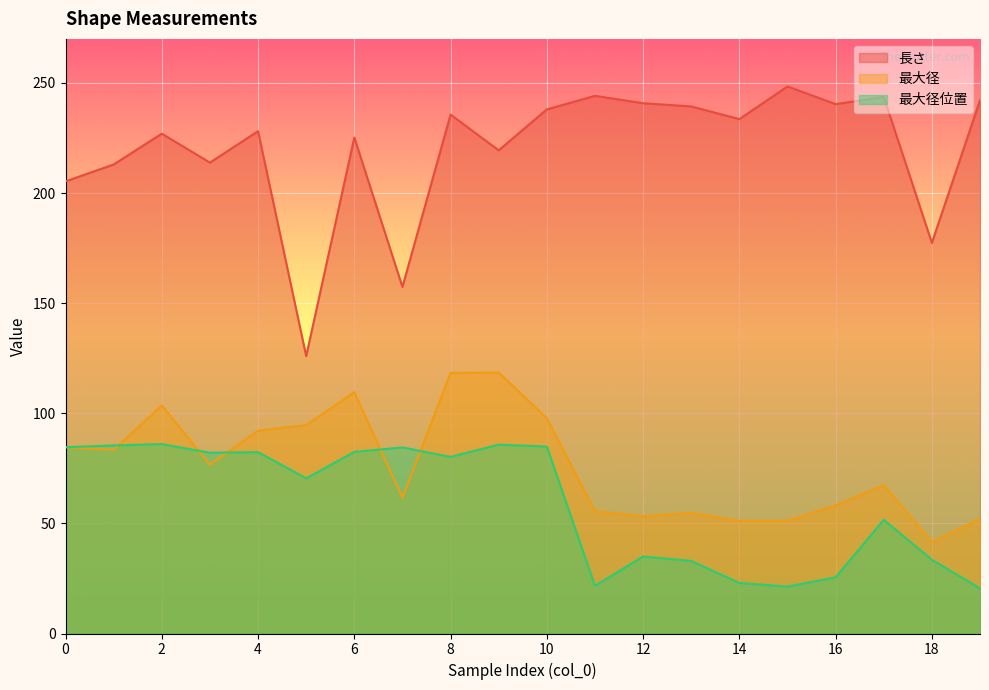

What is the maximum value for 最大径?

118.5